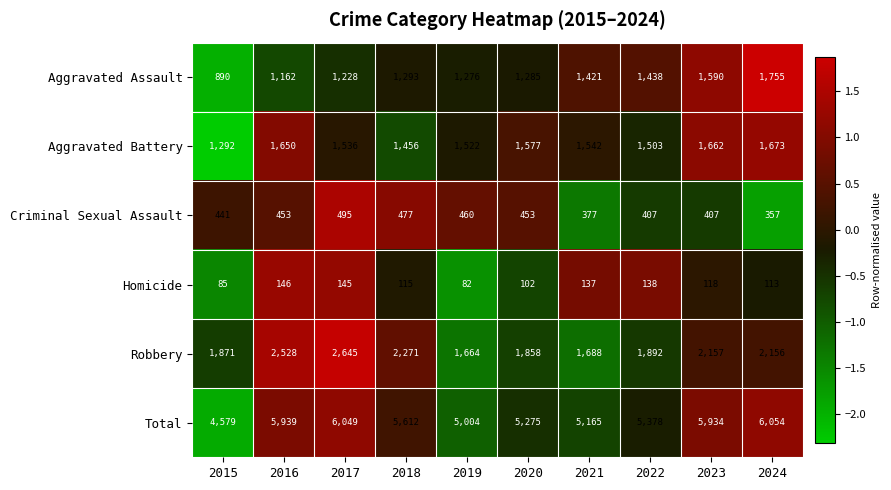

Which label corresponds to the largest value in the chart?

2024